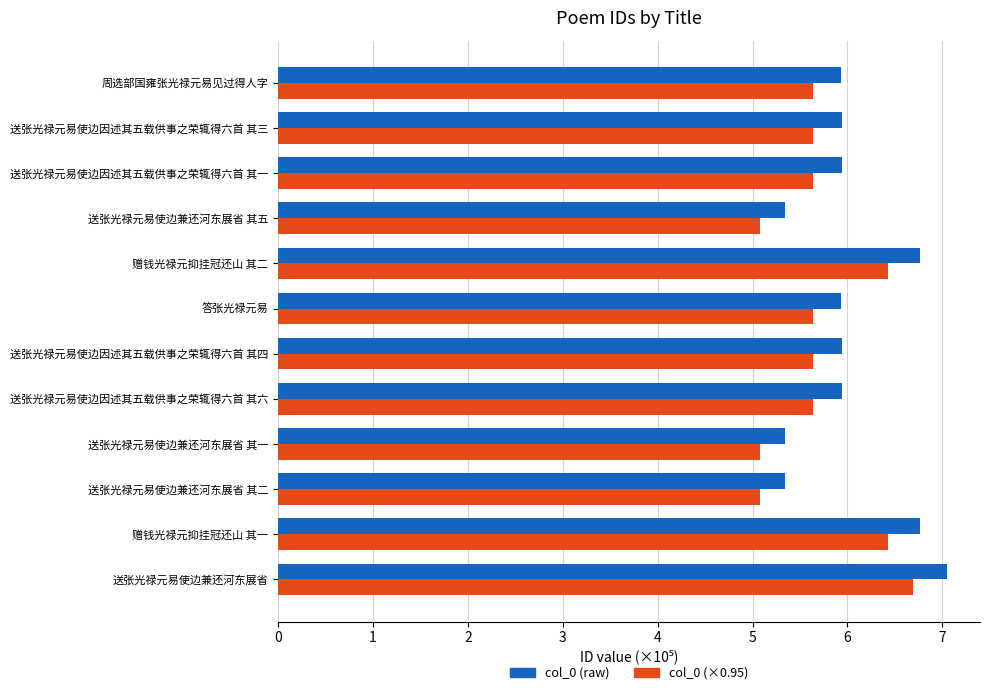

What is the greatest value displayed?

7.0